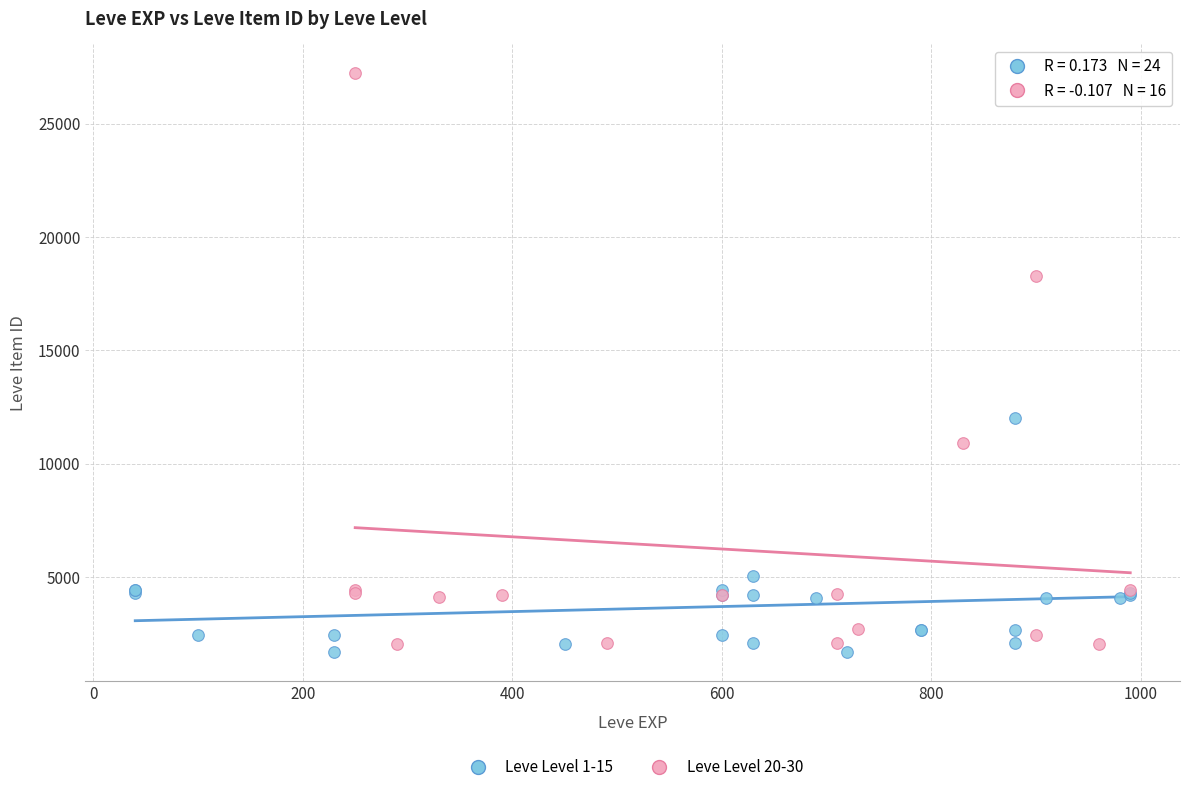

Which series contains the highest Y value?

Leve Level 20-30